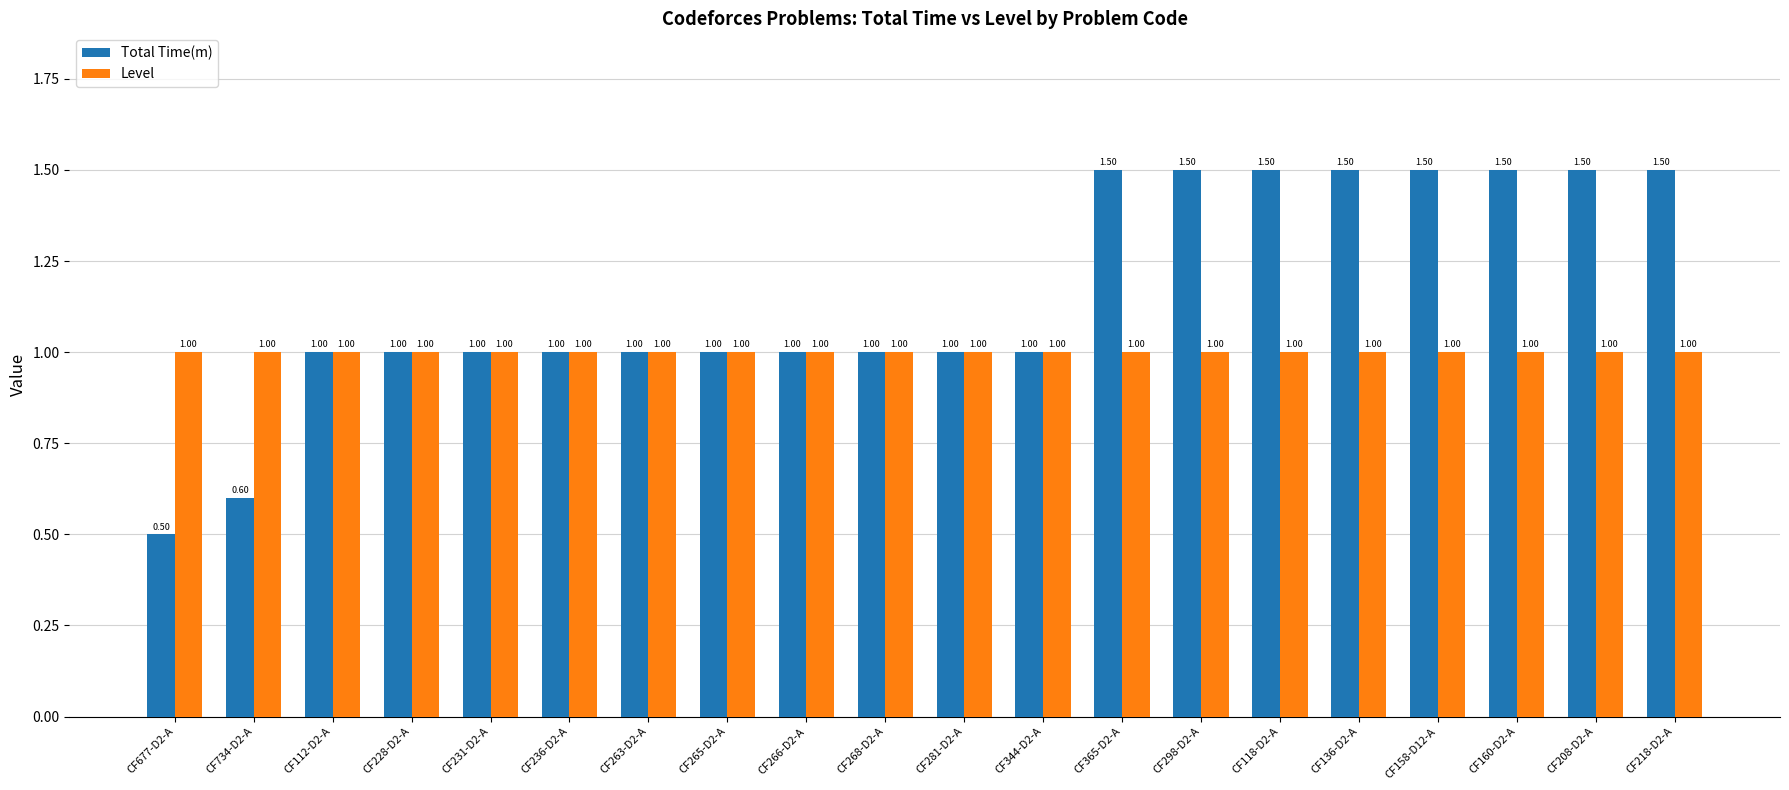

Between CF112-D2-A and CF160-D2-A, which series saw the biggest shift?

Total Time(m)